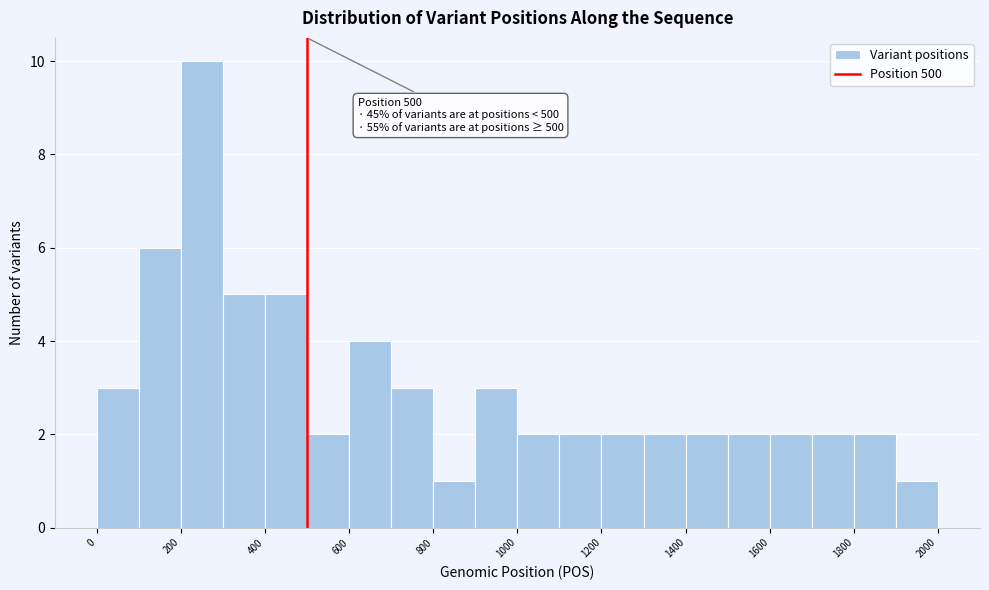

Over which range of the x-axis is the bar tallest?

200 to 300